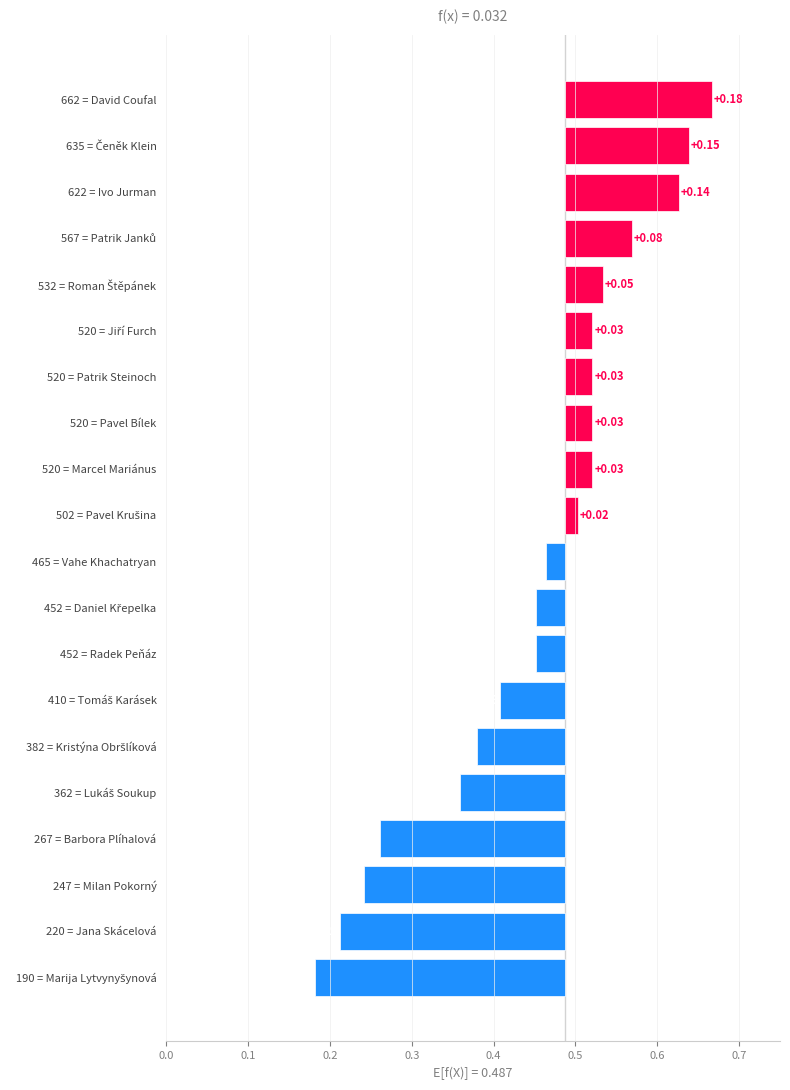

What is the difference between the values at 622 = Ivo Jurman and 567 = Patrik Janků?

0.1